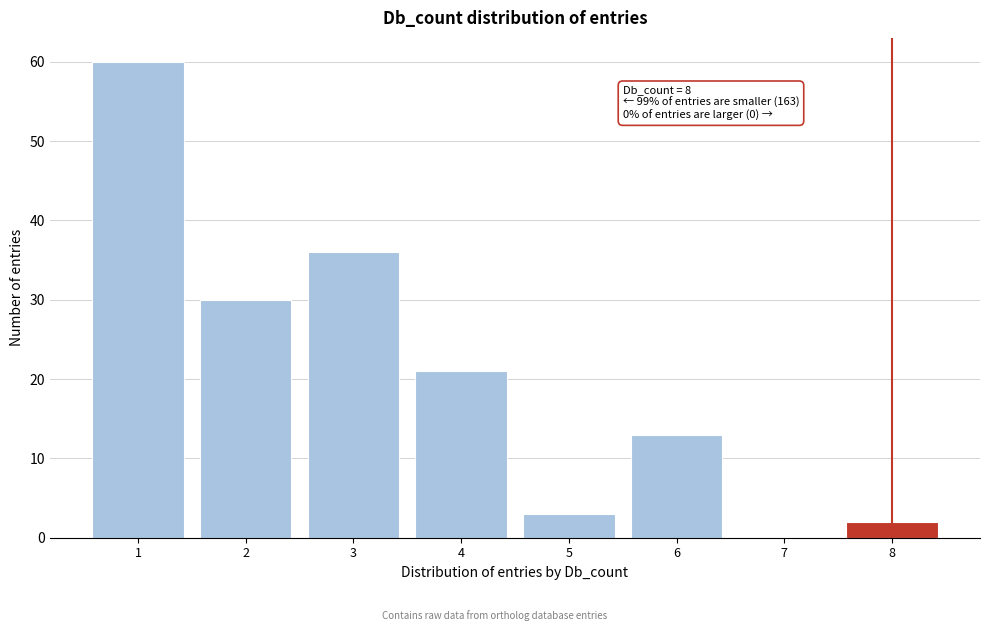

Reading left to right, what are all the values shown in this chart?

1=60	2=30	3=36	4=21	5=3	6=13	7=0	8=2